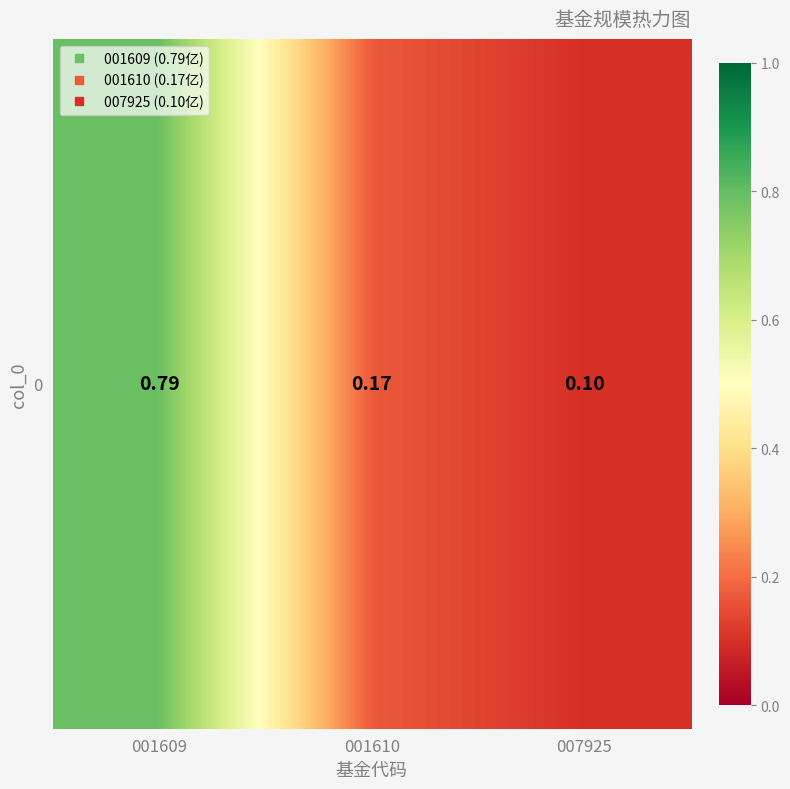

Count the values in the range 0 to 1.

3